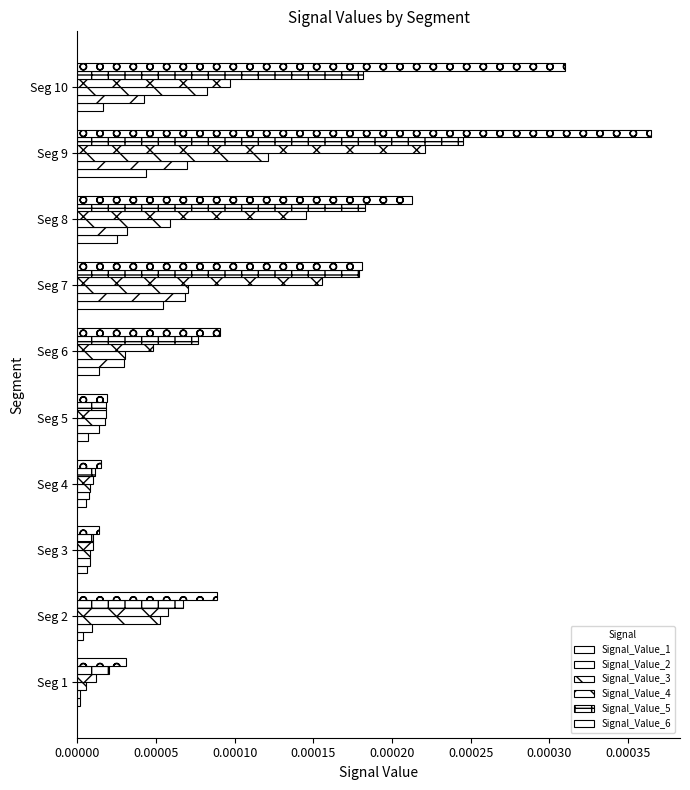

How many categories are shown in the chart?

10